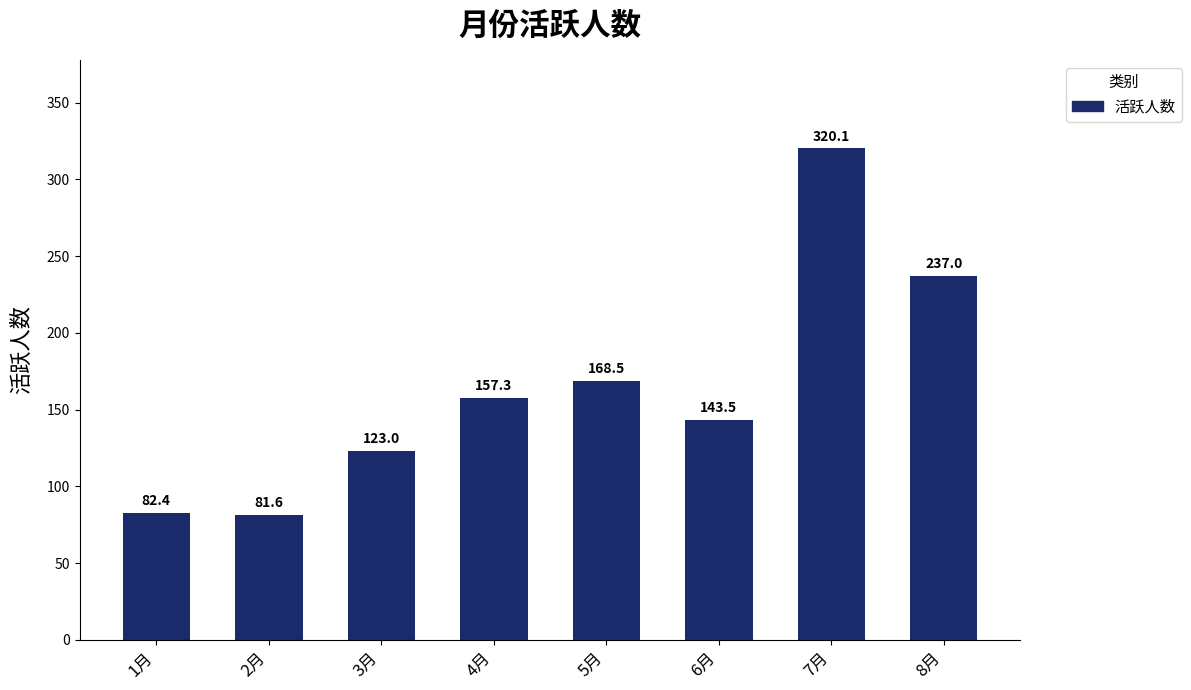

What is the maximum value shown in the chart?

320.1